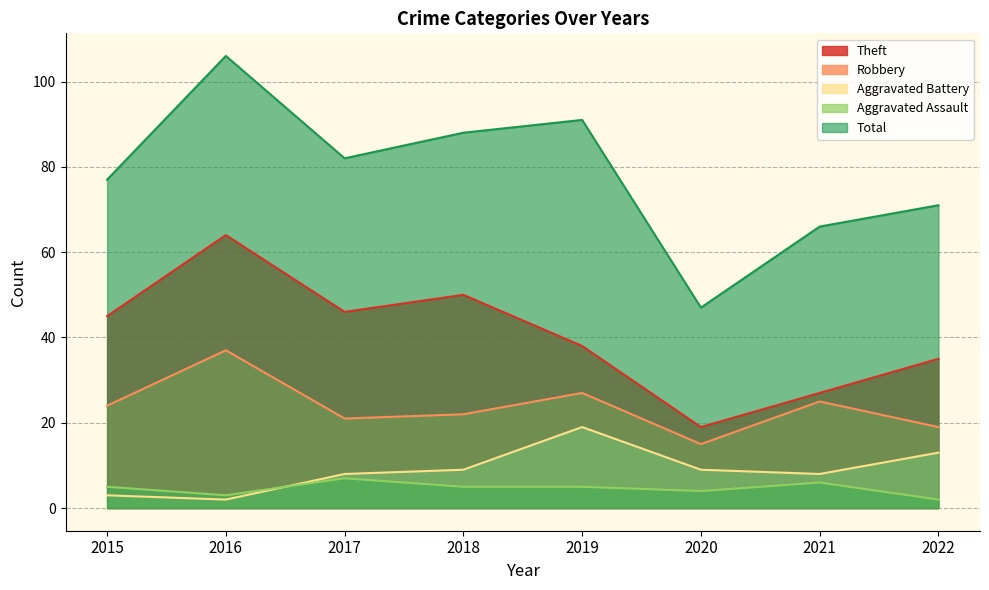

Is the value of Total at 2022 greater than the value of Aggravated Battery at 2018?

Yes